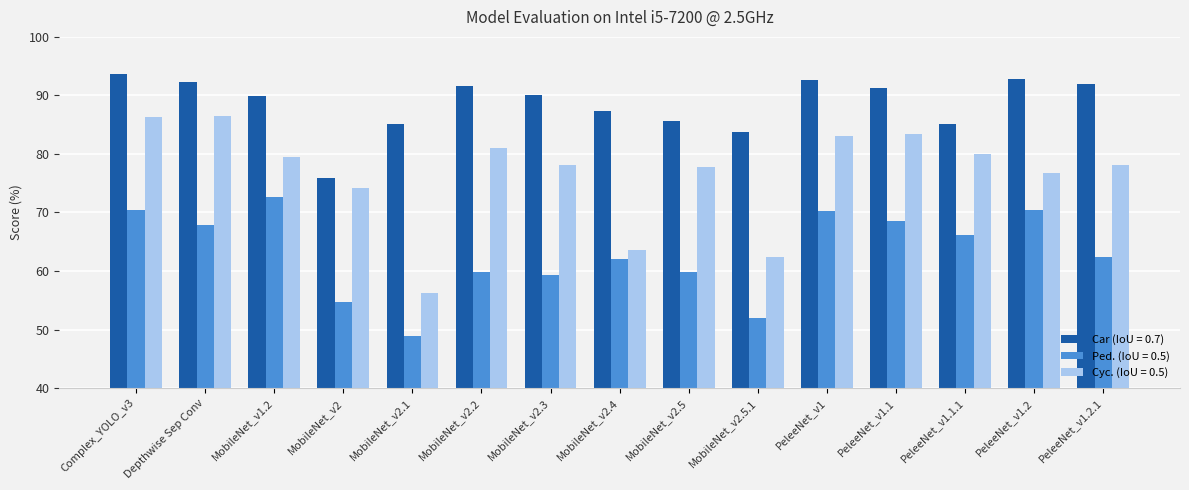

Are the bars horizontal?

No